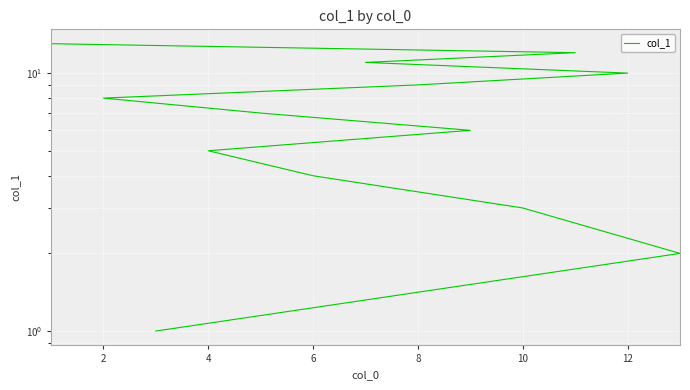

How many data points does each series have?

13